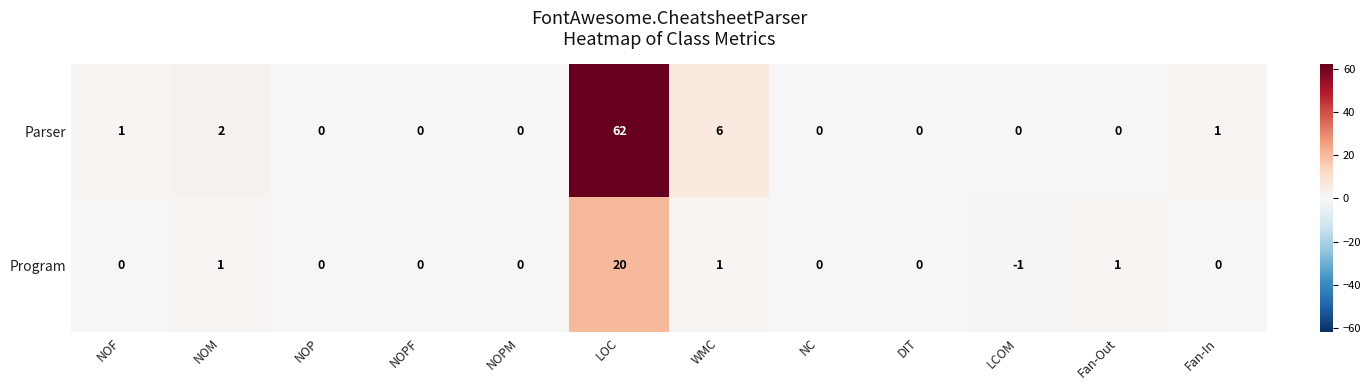

Which series has the largest total across all categories?

Parser